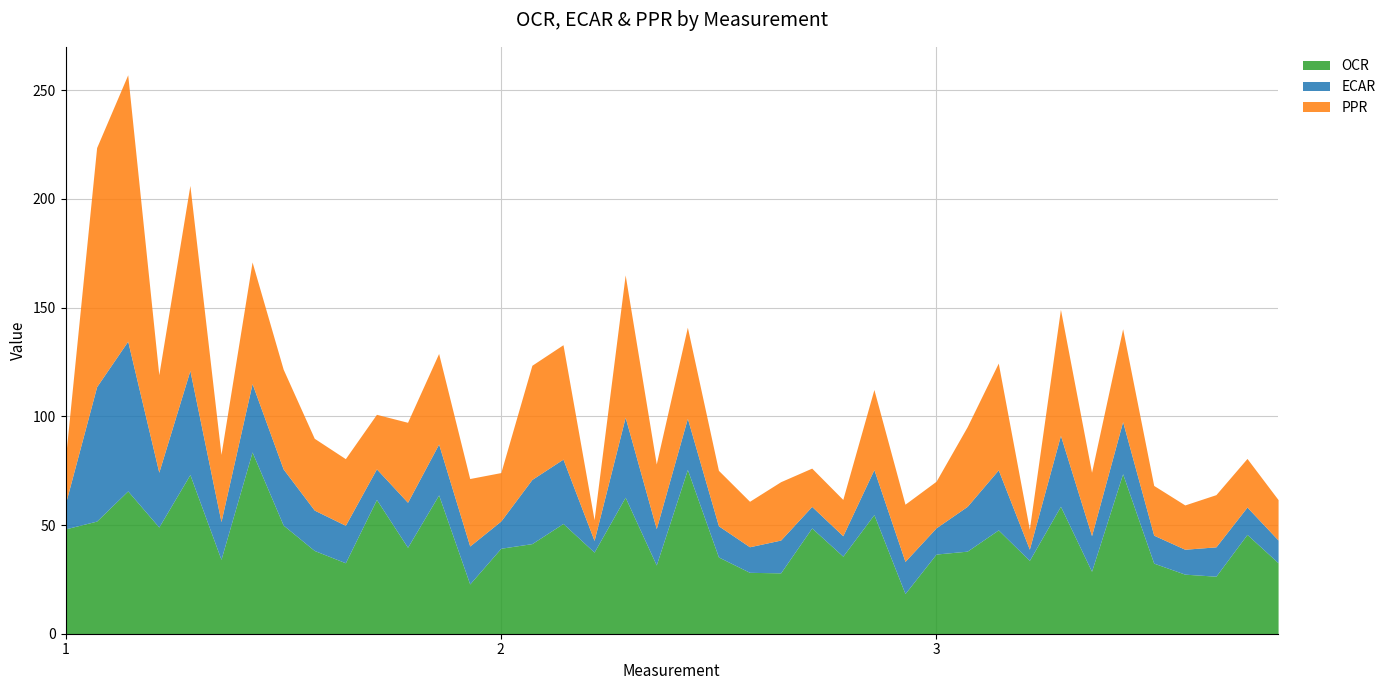

What is the highest value of the OCR series?

83.6